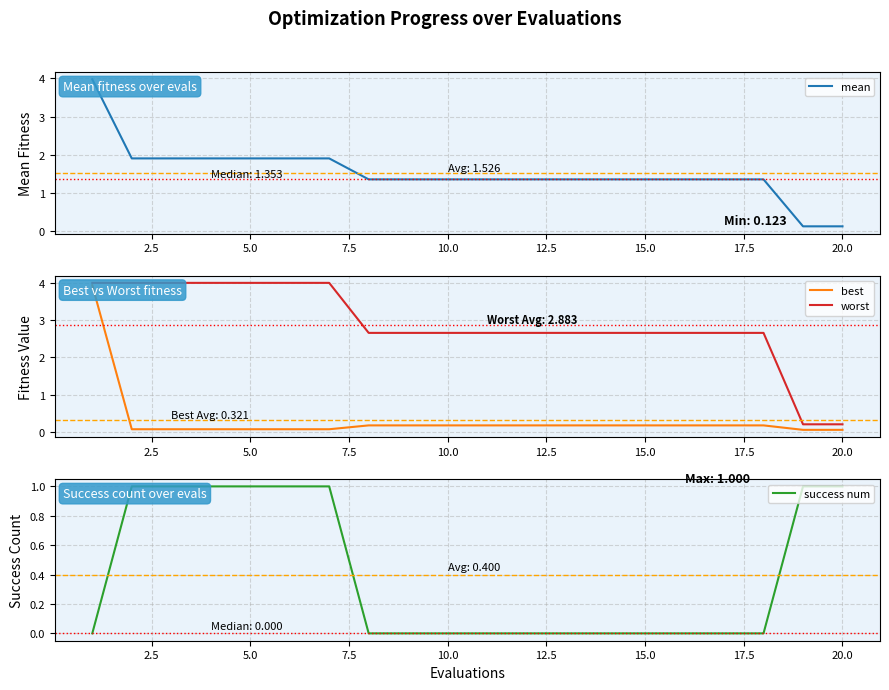

What is the difference between the second highest and minimum values in the success num series?

1